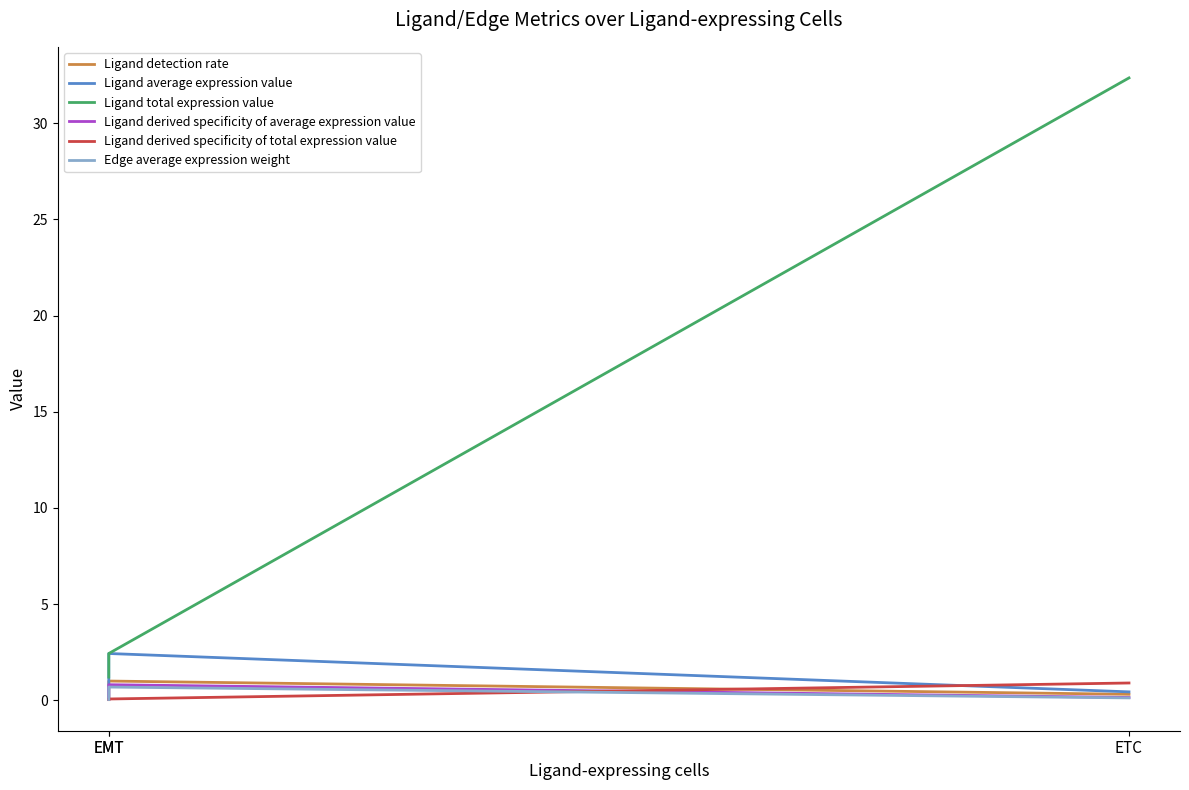

What is the difference between the Ligand average expression value values at ETC and EMT?

0.3